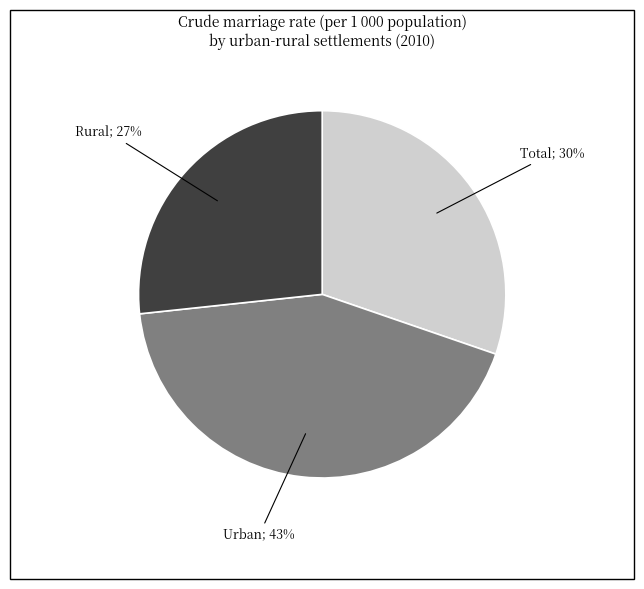

Is there any slice that represents more than half of the pie?

No